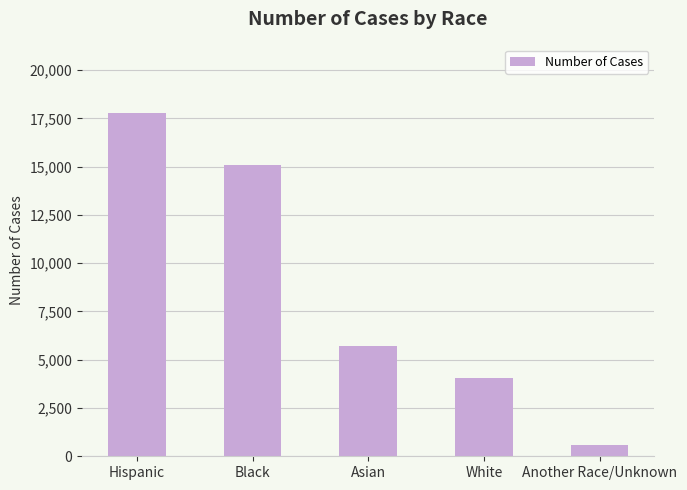

Where does the data first go above 5713?

Hispanic